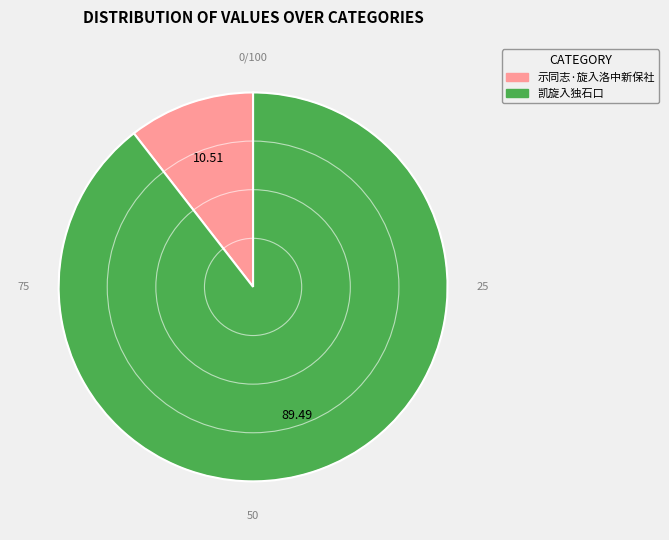

Combined, do 示同志·旋入洛中新保社 and 凯旋入独石口 account for over 50%?

Yes